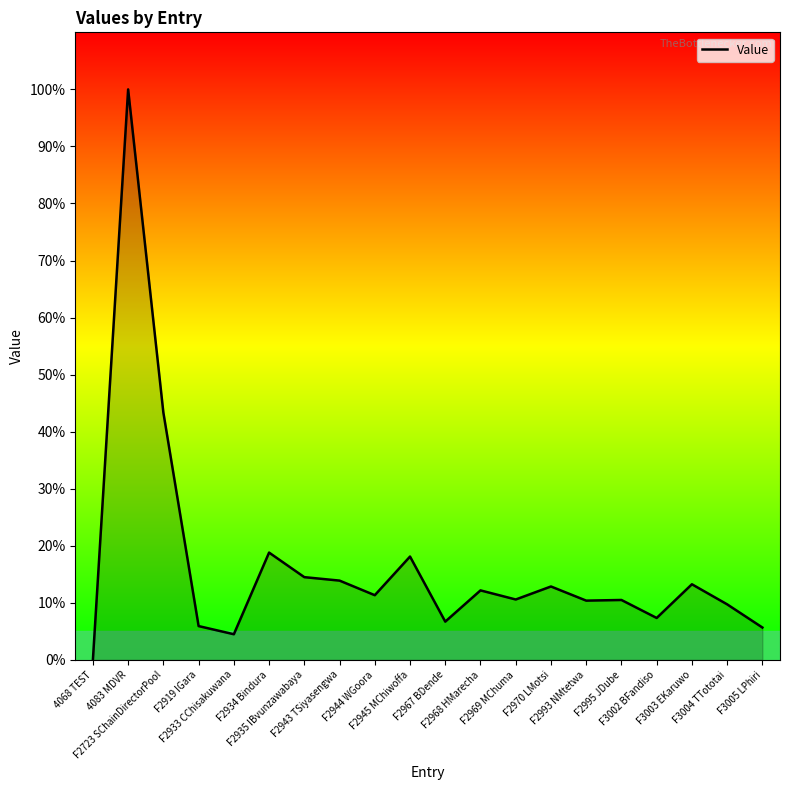

What position from the right is F2935 IBvunzawabaya?

14